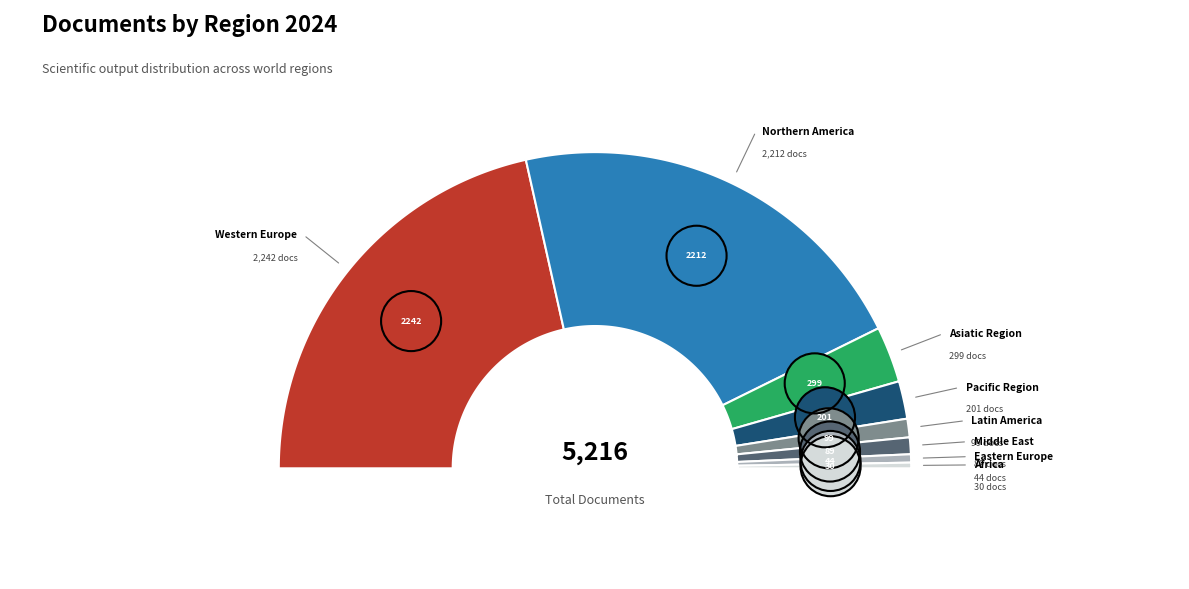

To the nearest percent, what percentage of the pie is Western Europe?

43%